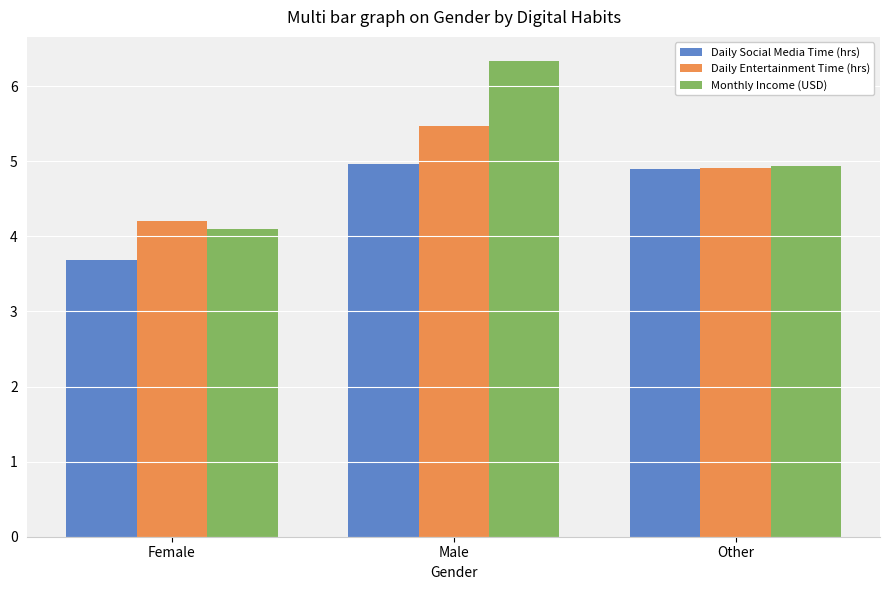

Which series has the largest range (max minus min)?

Monthly Income (USD)